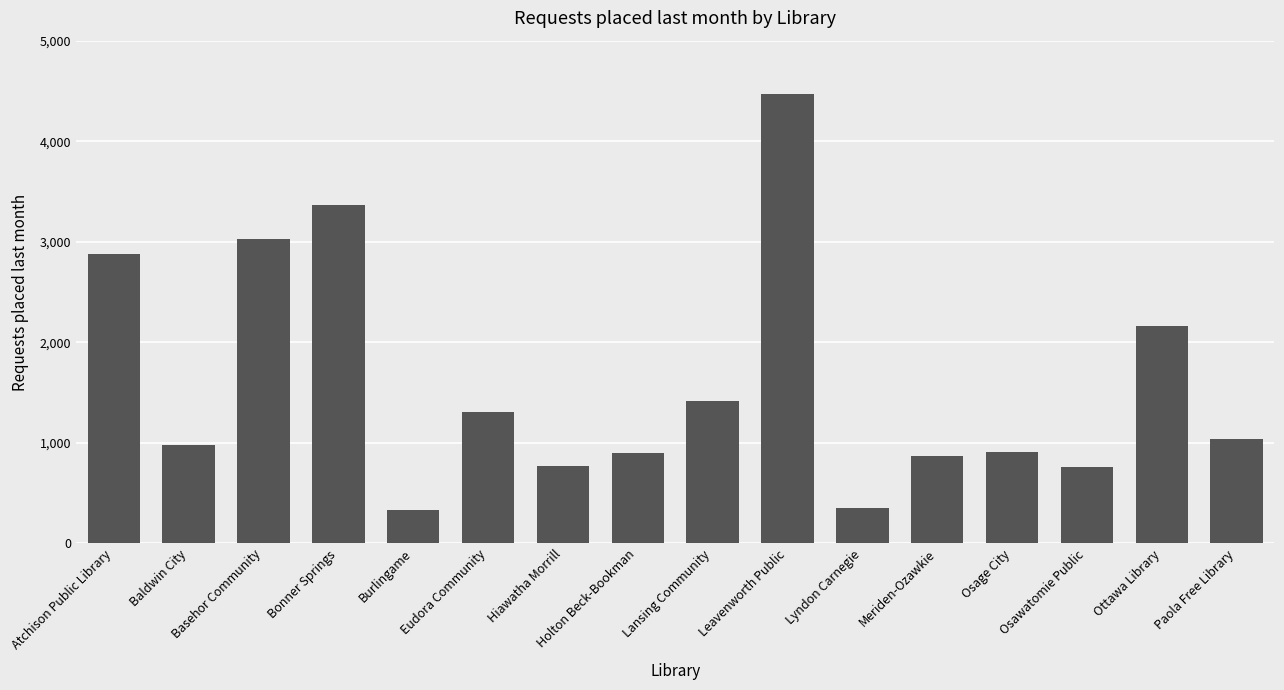

Is it true that the value at Lansing Community is 1420?

True